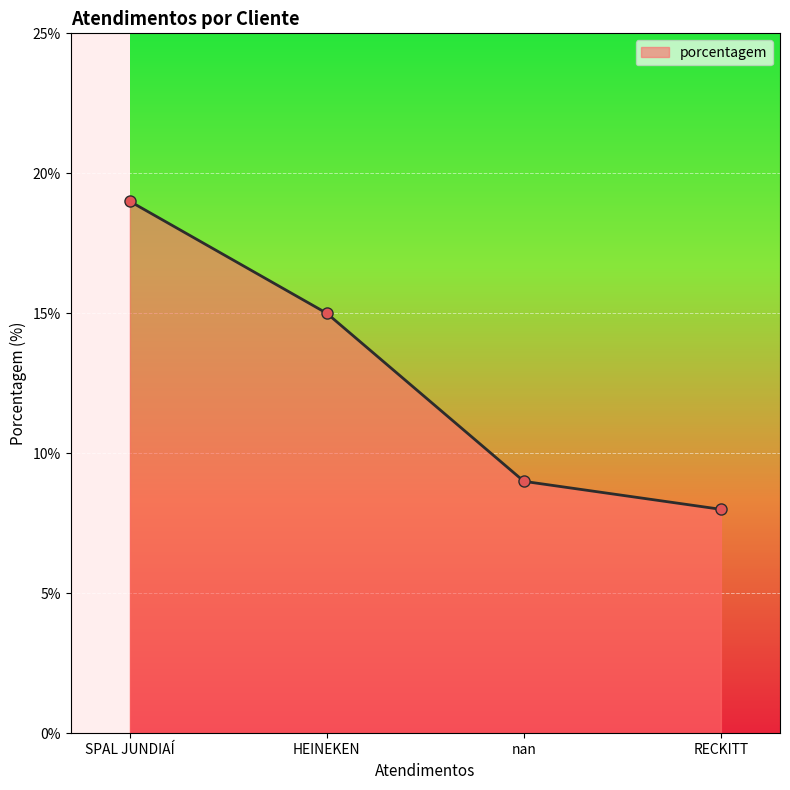

Does the chart display data point markers on the line(s)?

Yes